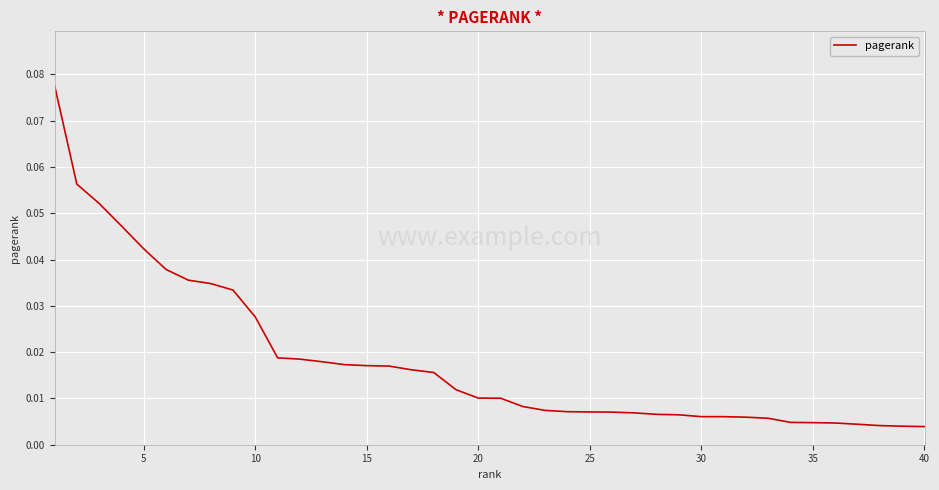

Which category has the lowest value across all series?

40